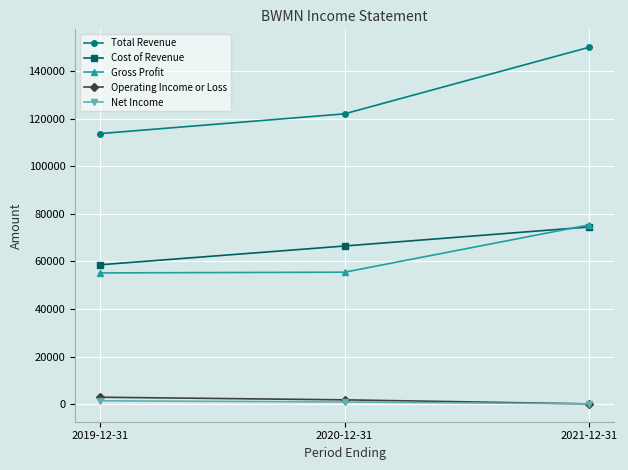

Which series has the widest spread of values?

Total Revenue